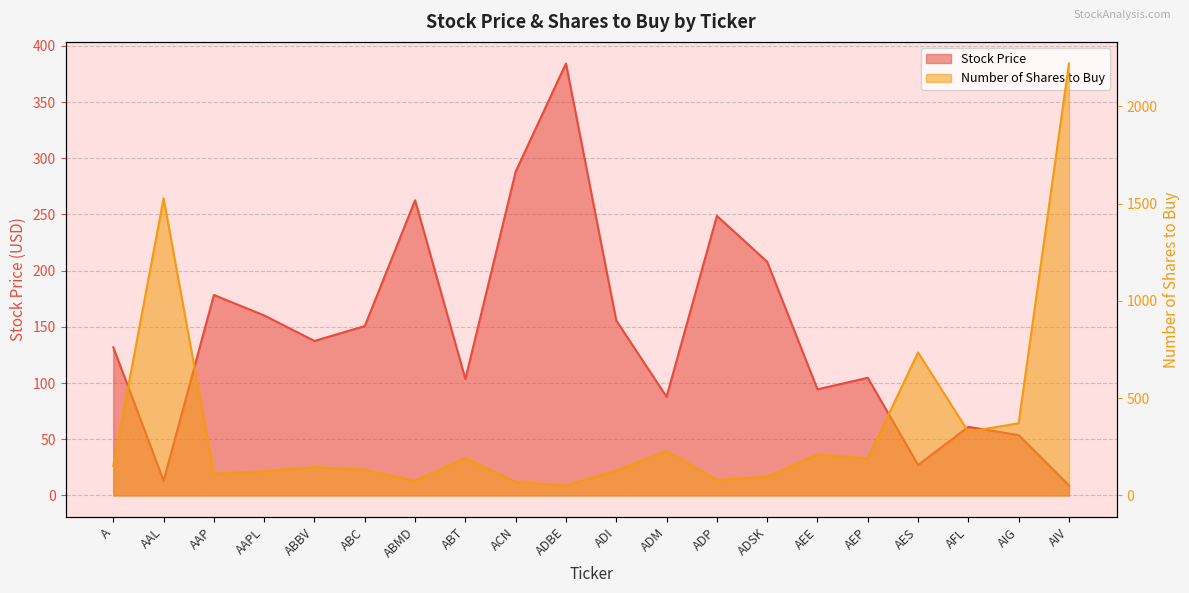

How many lines are shown in the chart?

2